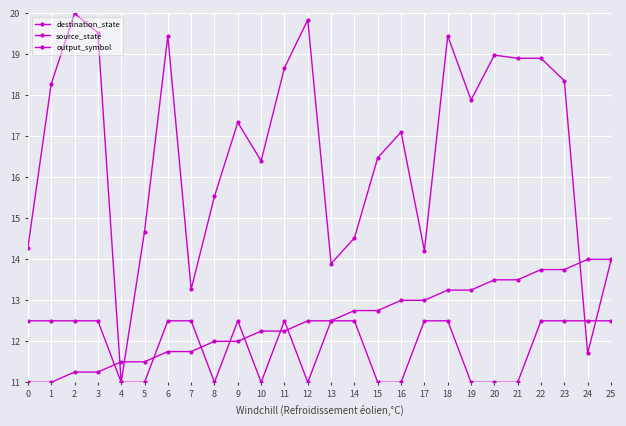

Does the chart have visible grid lines?

Yes